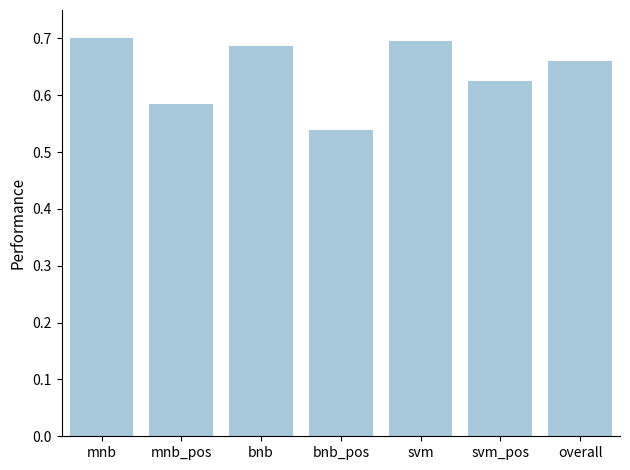

What position from the right is mnb?

7